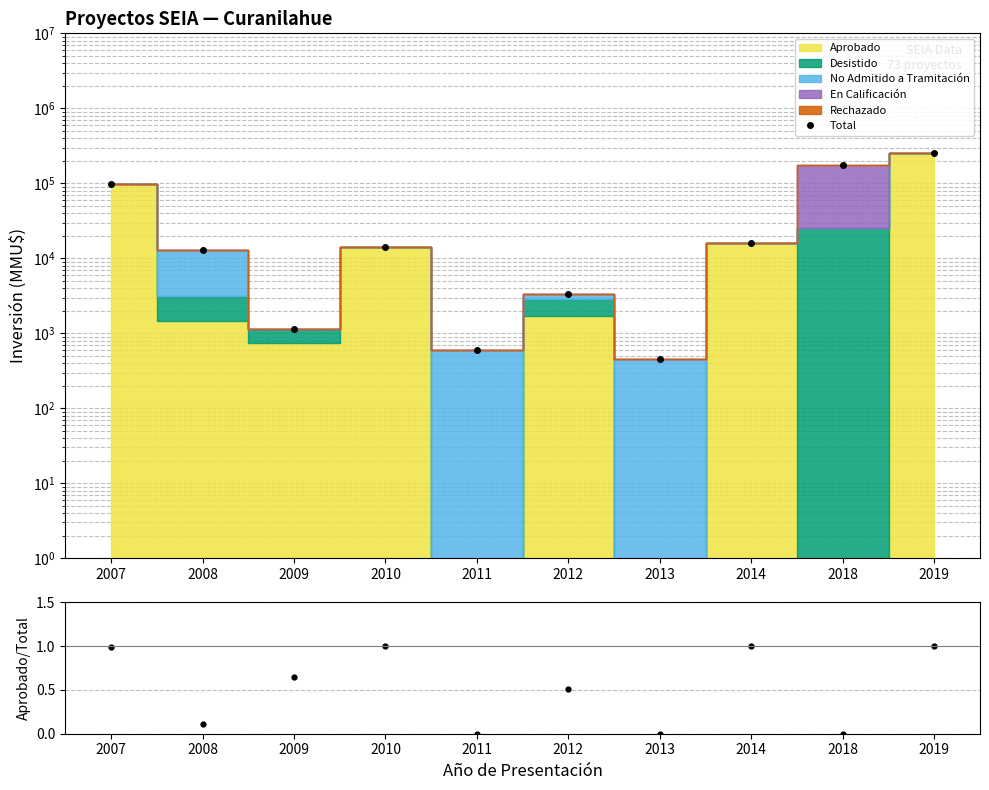

In Total, how many points are higher than both neighbors (excluding endpoints)?

2